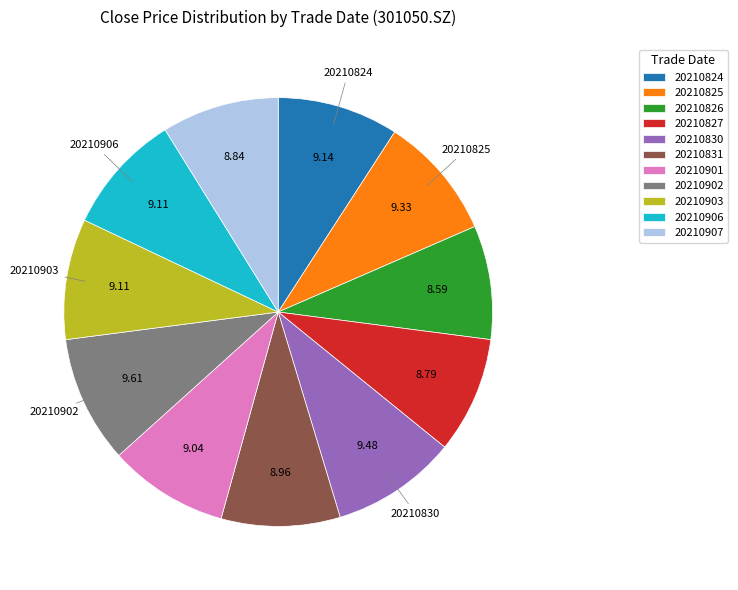

Does any single category account for the majority?

No